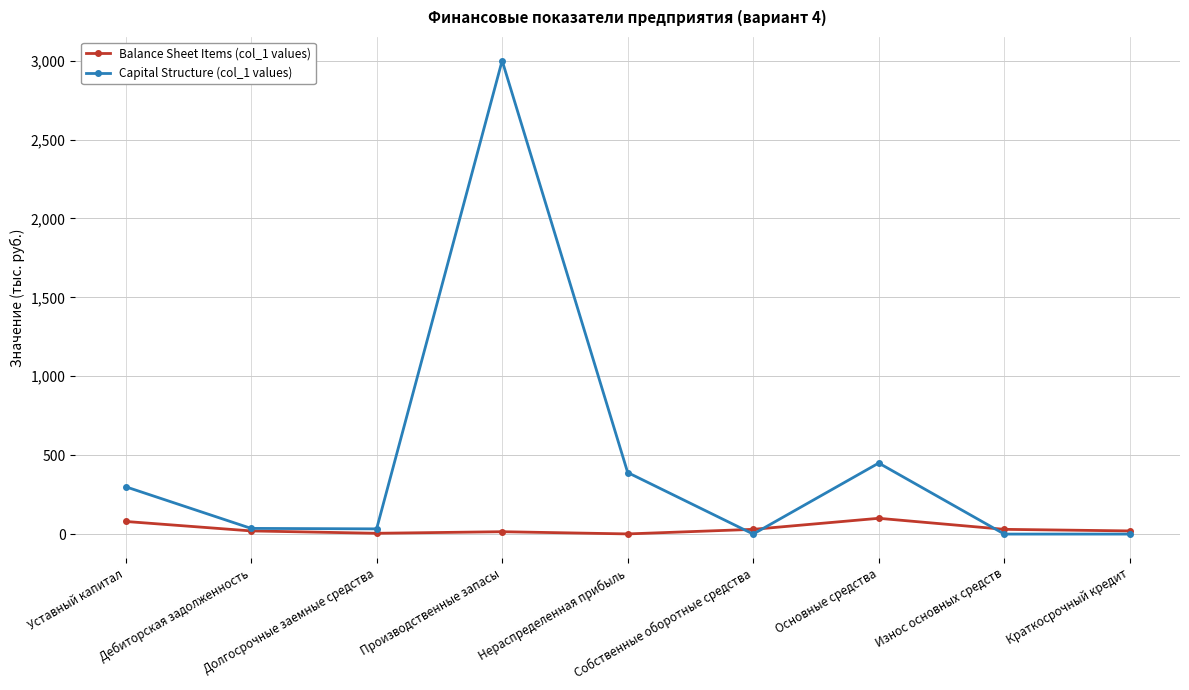

At how many categories does at least one series exceed 604?

1